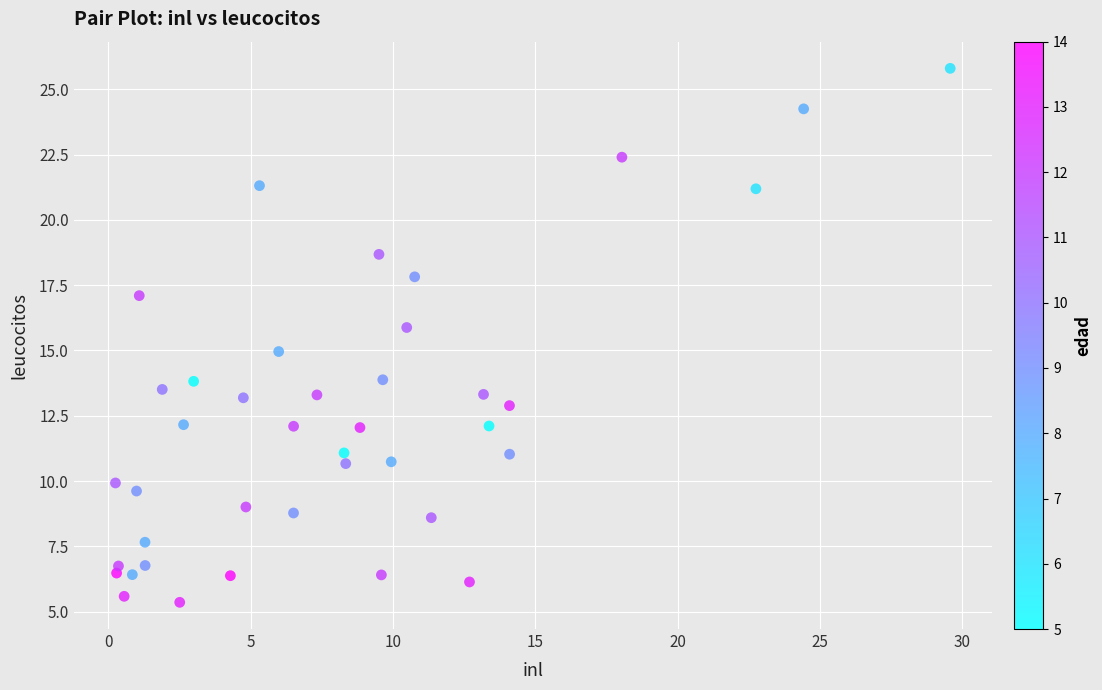

What is the range of X values (max minus min)?

29.3